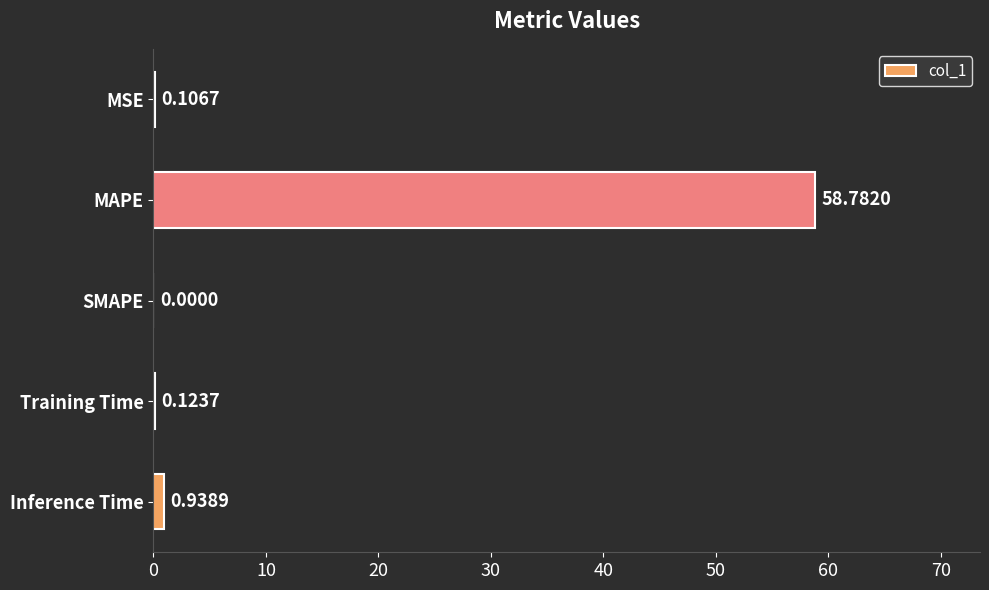

Between MAPE and Training Time, which is larger?

MAPE